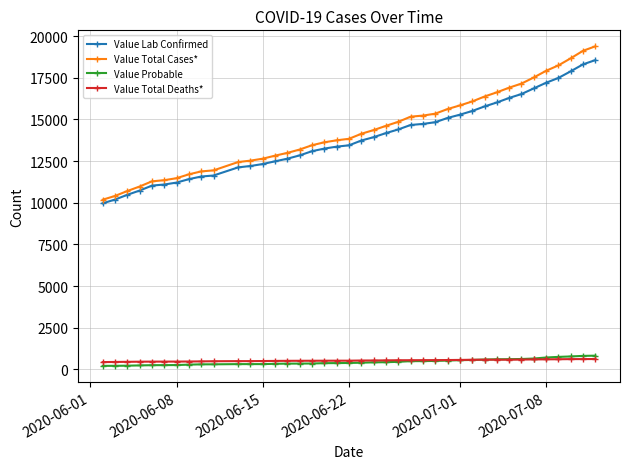

At how many categories does at least one series exceed 8671?

40